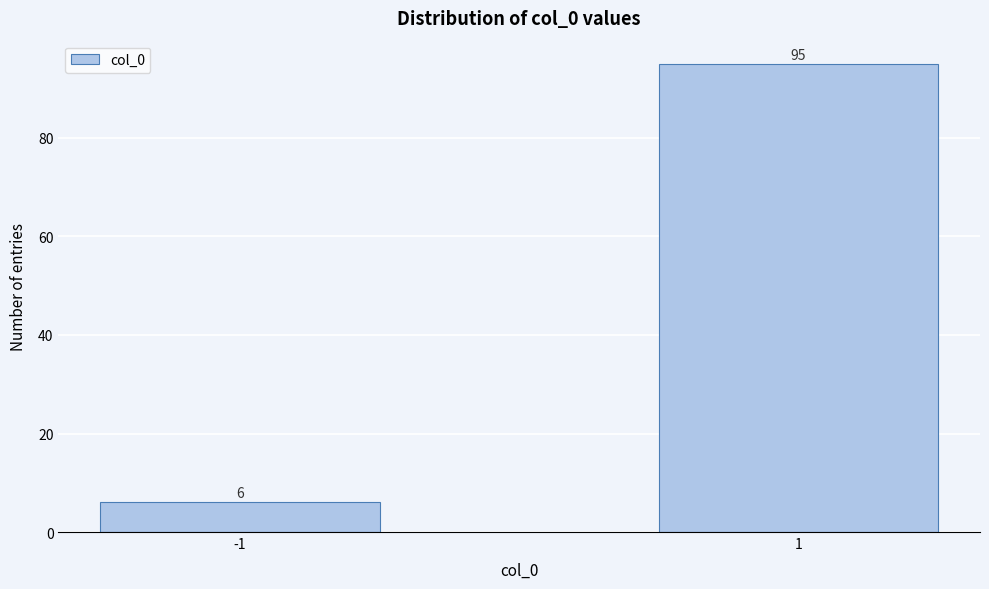

Reading left to right, list all the values displayed in this chart.

-1=6	1=95